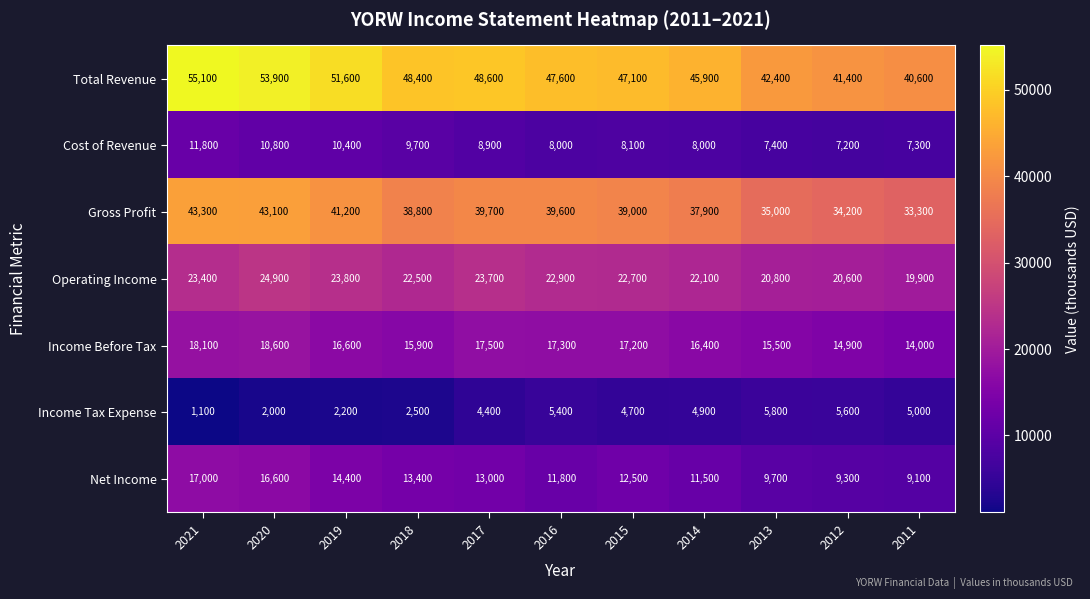

At which category is the sum across all series the highest?

2020